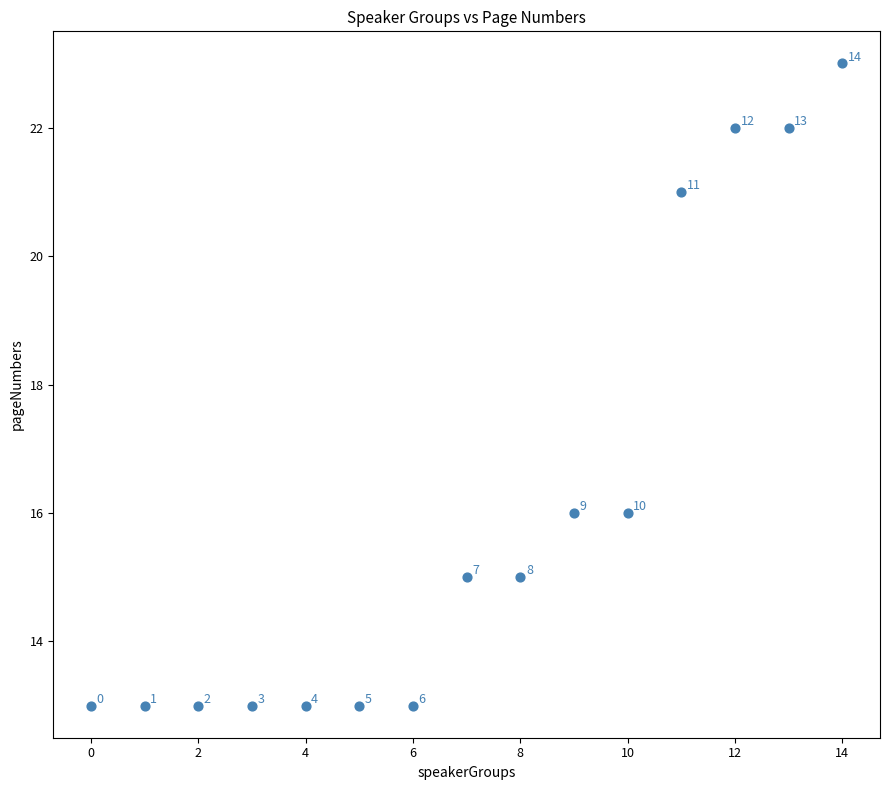

What is the range of Y values (max minus min)?

10